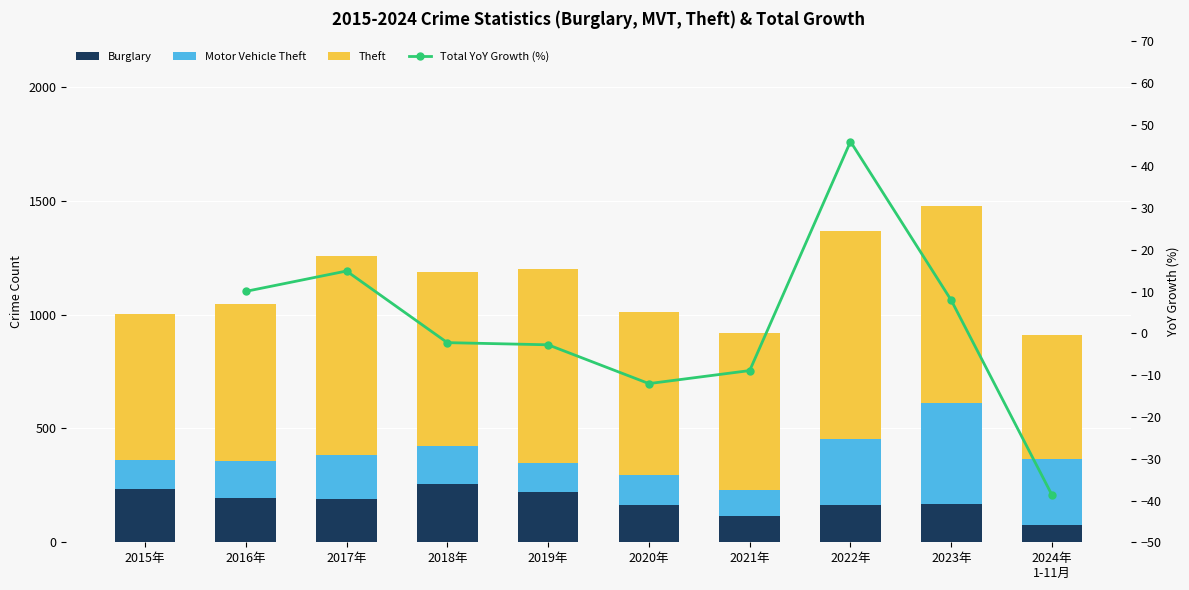

What is the label of the 2nd bar from the left?

2016年